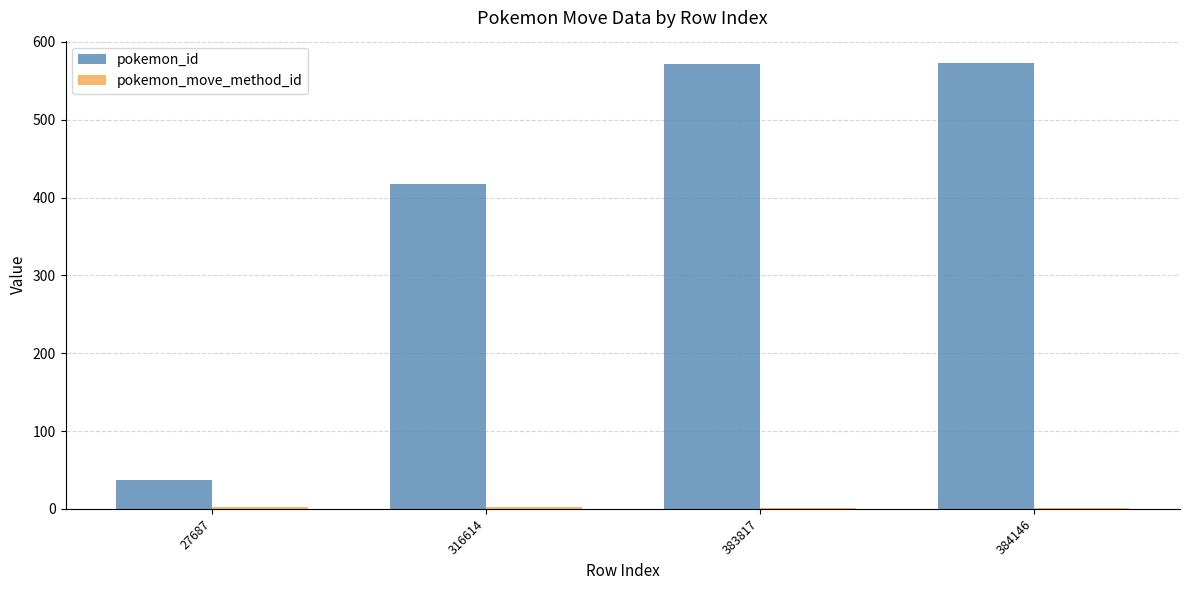

Where is pokemon_id nearest to the value 305?

316614